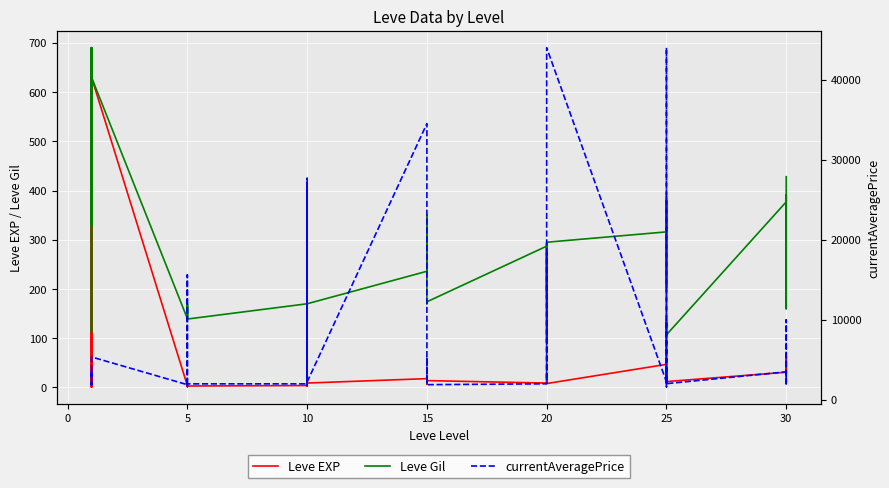

True or false: currentAveragePrice and Leve Gil cross at least once.

False